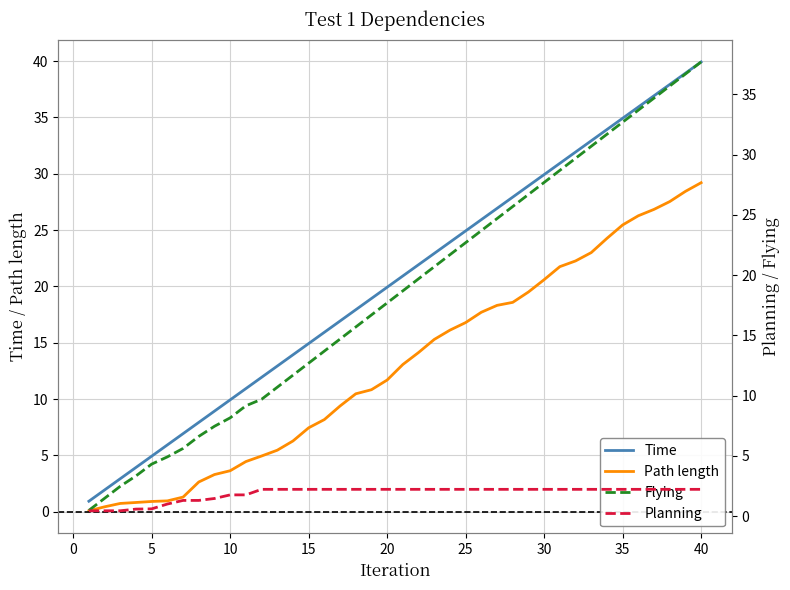

What is the value of the Flying point at the 21st from the left?

4.9